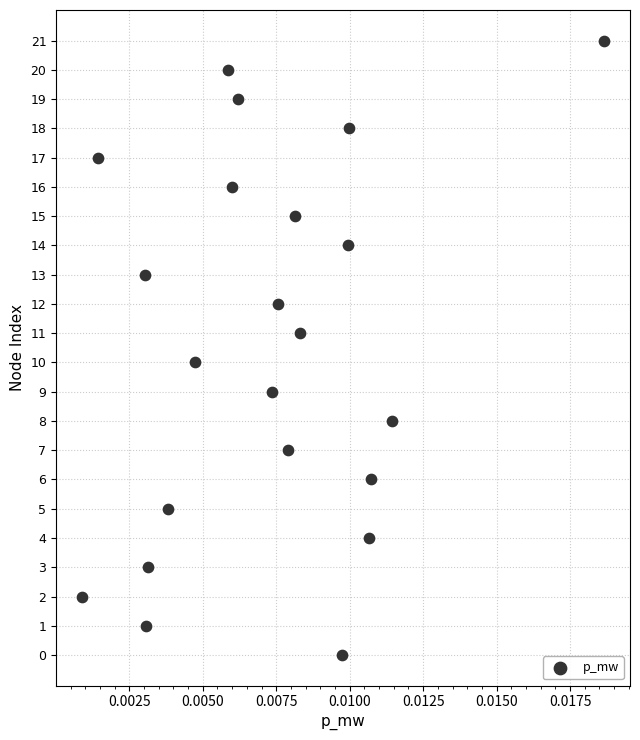

What is the range of Y values (max minus min)?

21